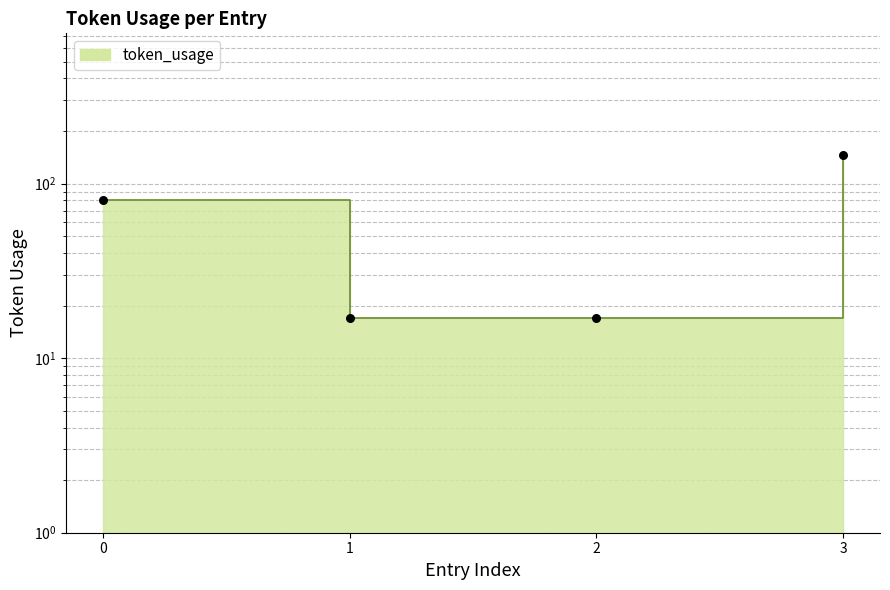

What is the change in value from 1 to 3?

+128